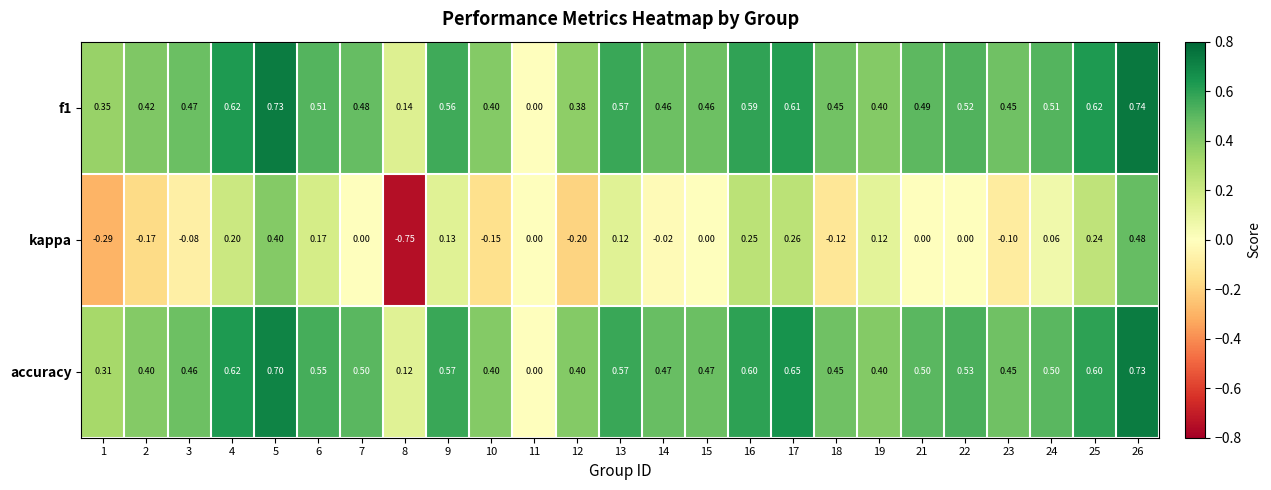

Is the value of accuracy at 4 greater than the value of kappa at 23?

Yes